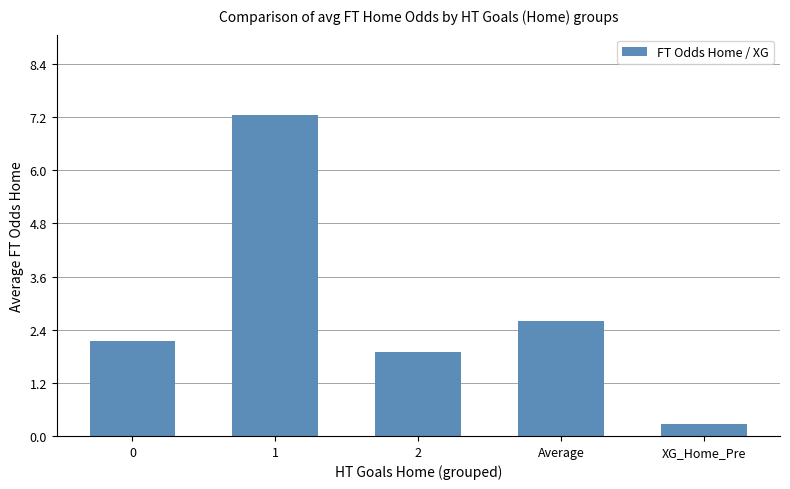

Approximately how many times larger is the value at 1 compared to Average?

2.8